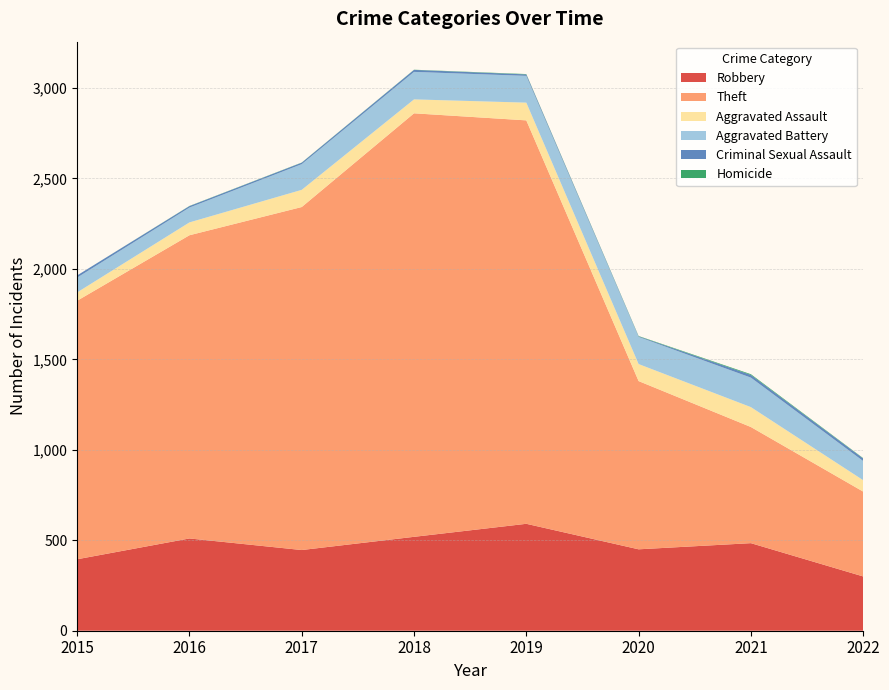

What is the average value of the Criminal Sexual Assault series?

10